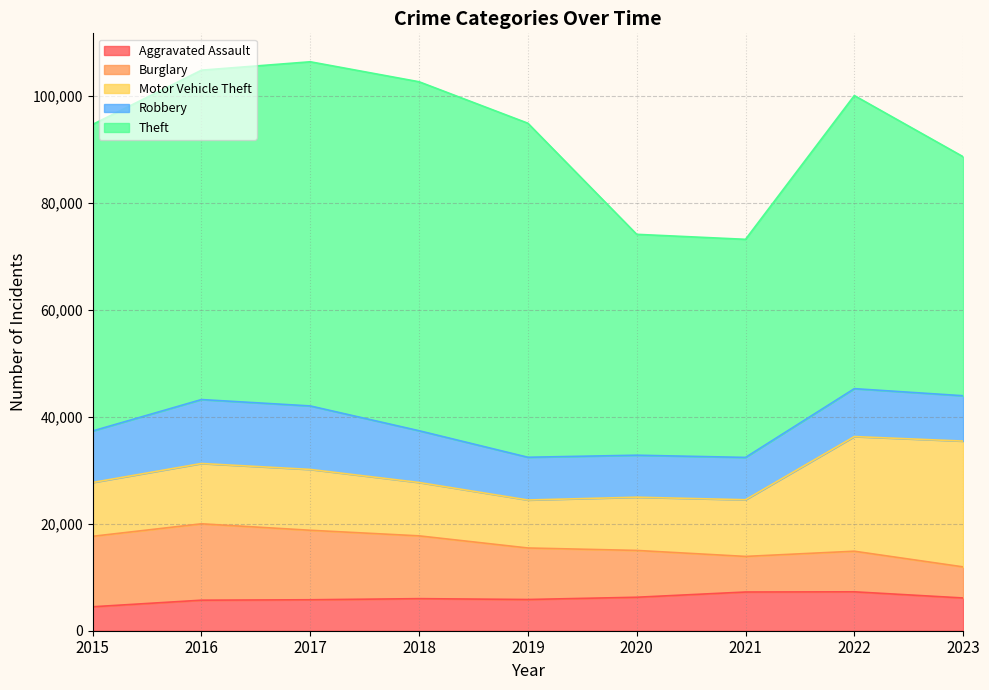

Where do Motor Vehicle Theft and Robbery first cross each other?

2015 and 2016